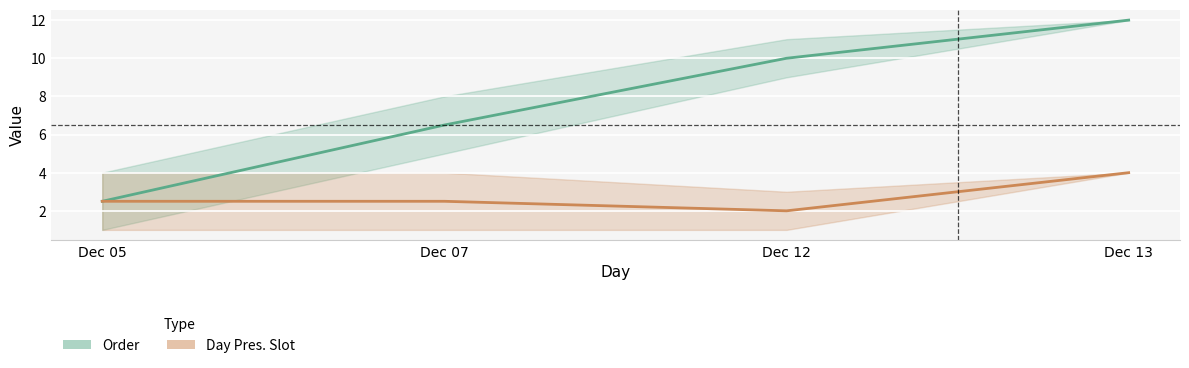

Rank the categories by Order mean value from highest to lowest.

Dec 13, Dec 12, Dec 07, Dec 05